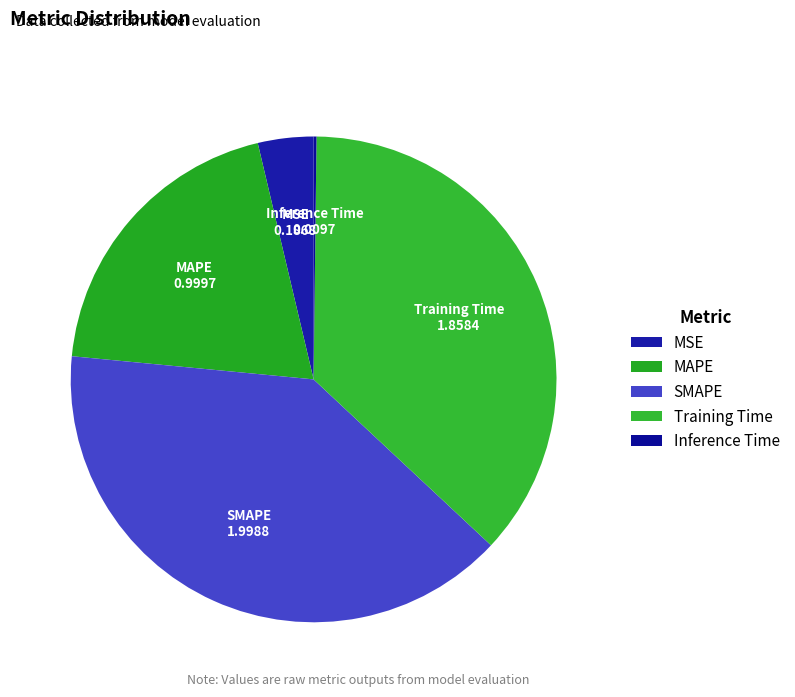

Is the sum of Training Time and MSE greater than half?

No